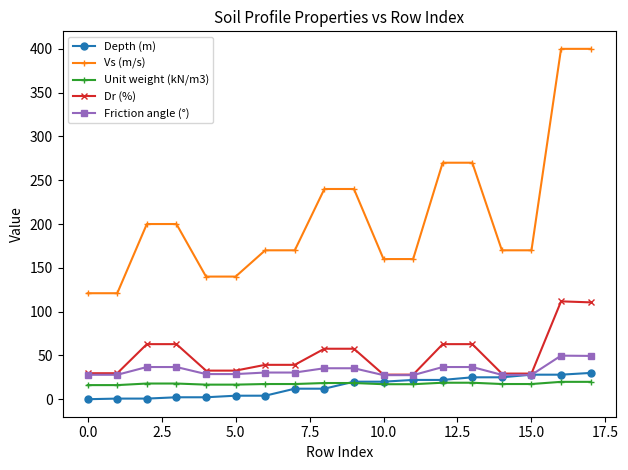

Which series has the largest range (max minus min)?

Vs (m/s)